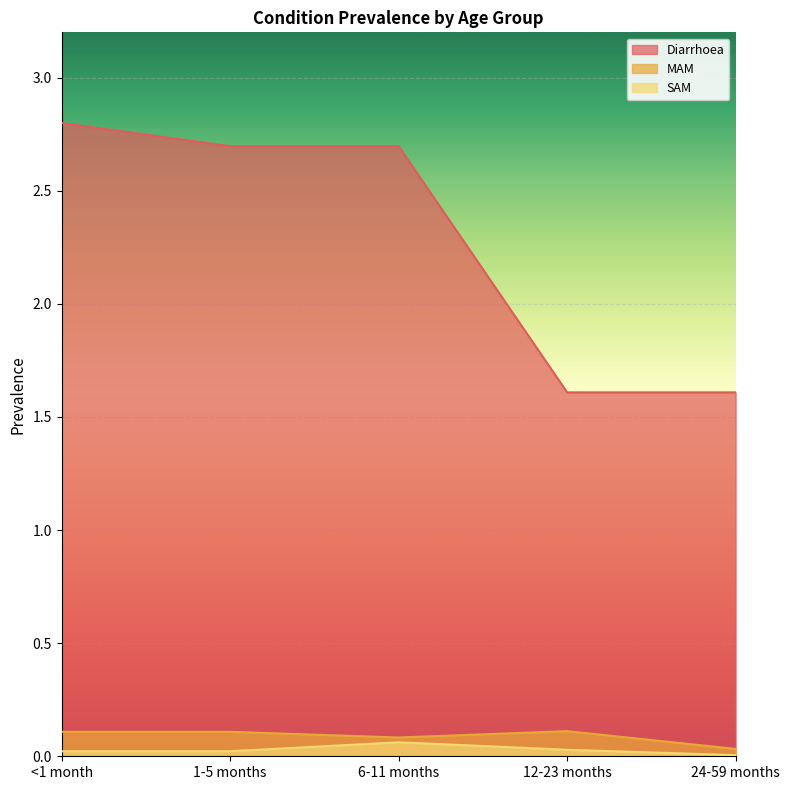

Reading right to left, extract all data points from this chart.

Diarrhoea: 24-59 months=1.6	12-23 months=1.6	6-11 months=2.7	1-5 months=2.7	<1 month=2.8
MAM: 24-59 months=0.0	12-23 months=0.1	6-11 months=0.1	1-5 months=0.1	<1 month=0.1
SAM: 24-59 months=0.0	12-23 months=0.0	6-11 months=0.1	1-5 months=0.0	<1 month=0.0